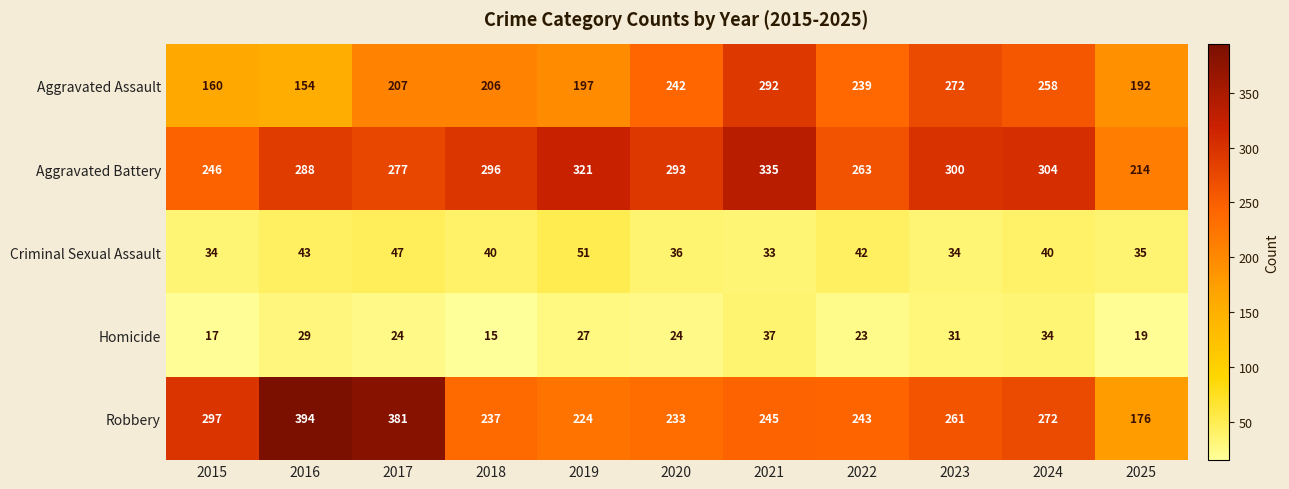

What is the difference between the maximum and minimum values in the Homicide series?

22